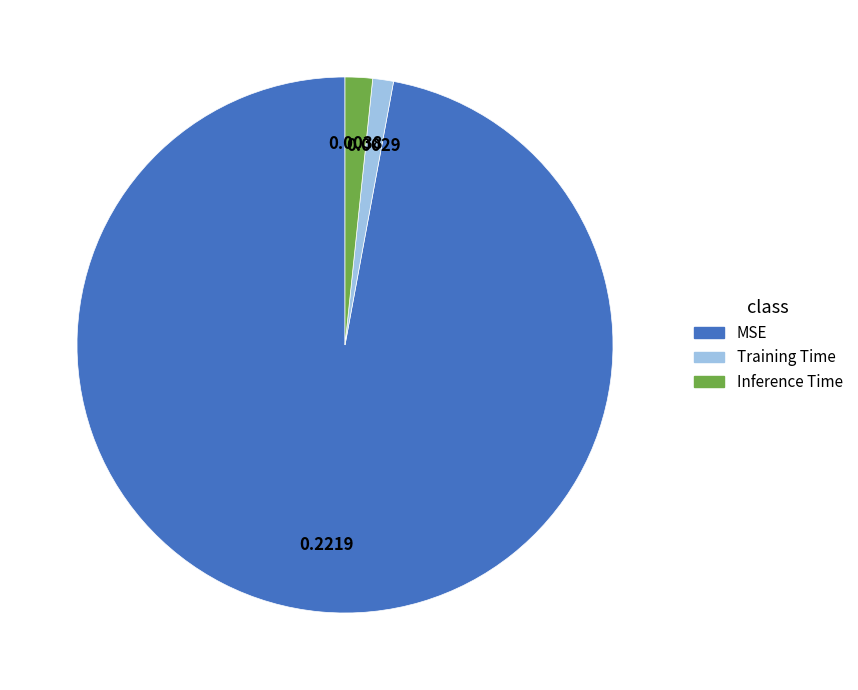

Is it true that MSE is 97% of the pie?

True